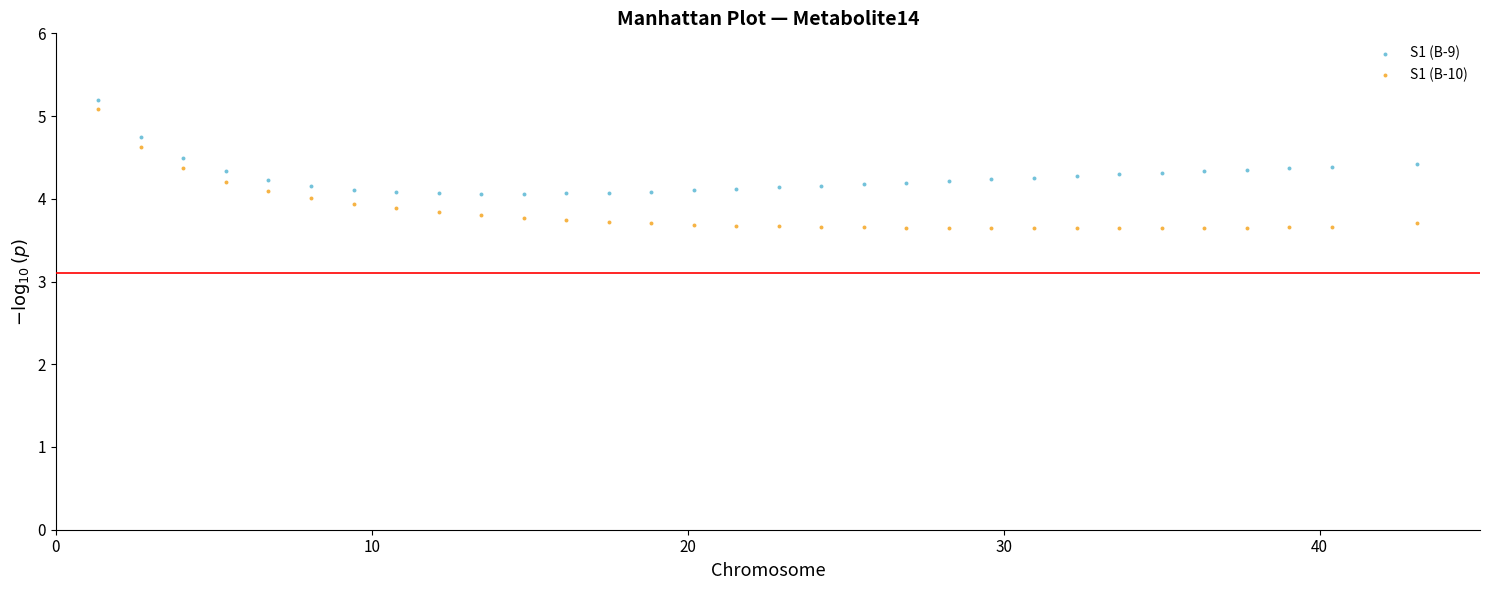

Which series has the largest Y range (max minus min)?

S1 (В-10)